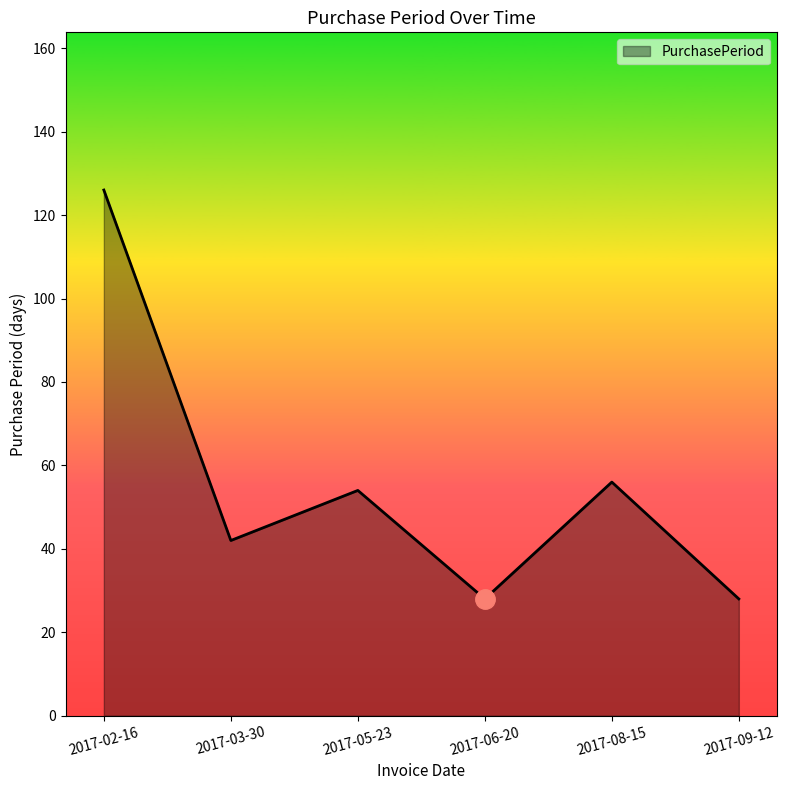

What position from the right is 2017-05-23?

4